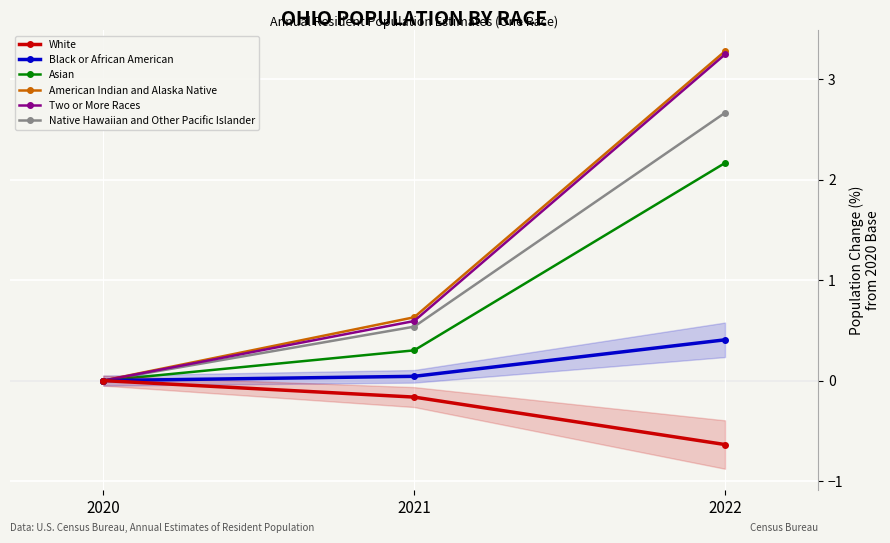

Reading left to right, extract all data points from this chart.

White: 2020=0.0	2021=-0.2	2022=-0.6
Black or African American: 2020=0.0	2021=0.0	2022=0.4
Asian: 2020=0.0	2021=0.3	2022=2.2
American Indian and Alaska Native: 2020=0.0	2021=0.6	2022=3.3
Two or More Races: 2020=0.0	2021=0.6	2022=3.2
Native Hawaiian and Other Pacific Islander: 2020=0.0	2021=0.5	2022=2.7